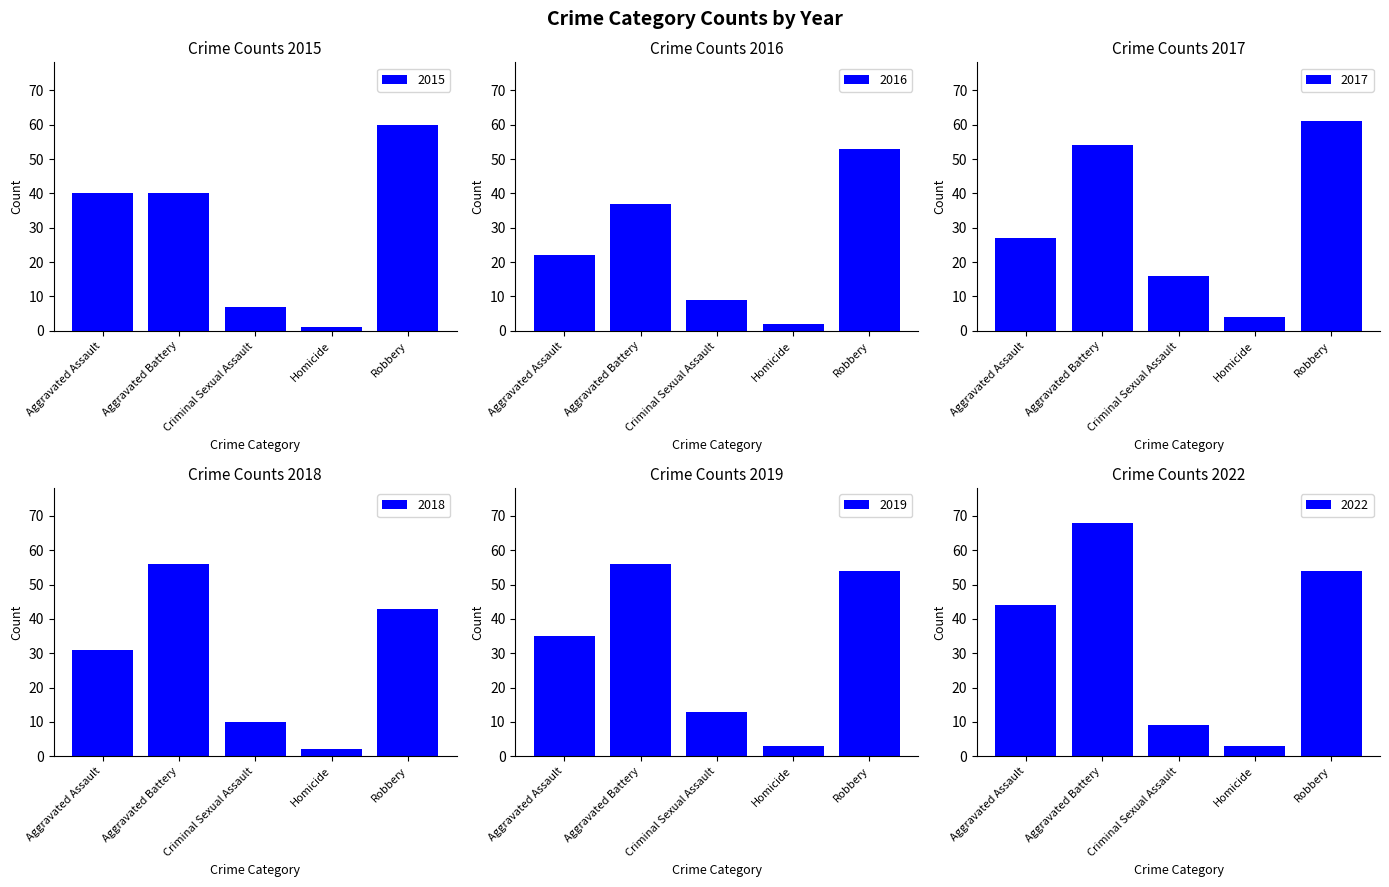

What is the average value of the 2017 series?

32